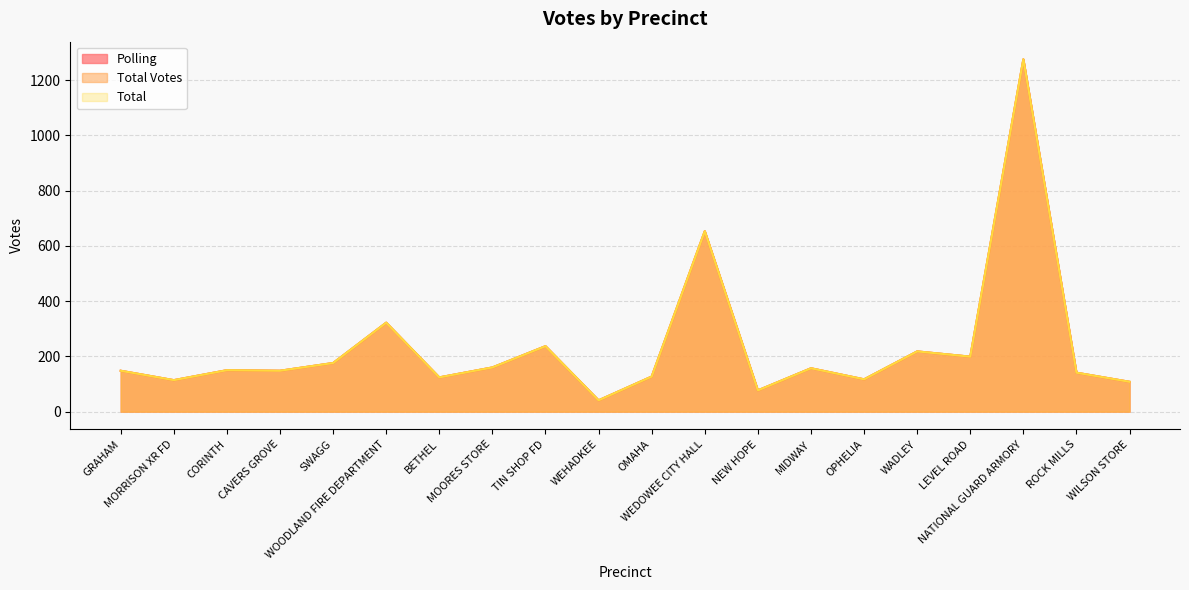

Reading left to right, what are all the values shown in this chart?

Polling: 148	114	150	148	176	322	124	160	237	41	127	653	77	157	117	218	199	1275	141	108
Total Votes: 148	114	150	148	176	322	124	160	237	41	127	653	77	157	117	218	199	1275	141	108
Total: 148	114	150	148	176	322	124	160	237	41	127	653	77	157	117	218	199	1275	141	108